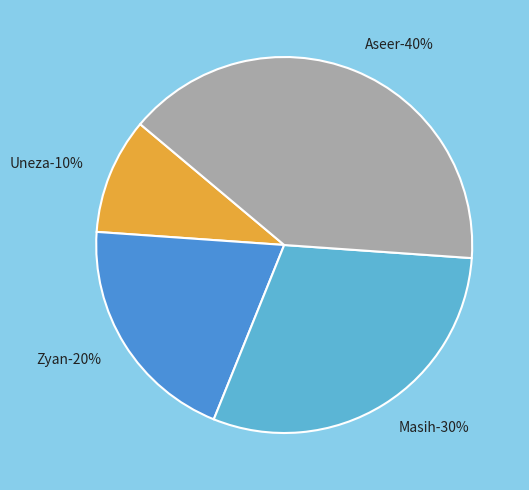

What is the ratio of the value at Aseer to the value at Masih?

1.3